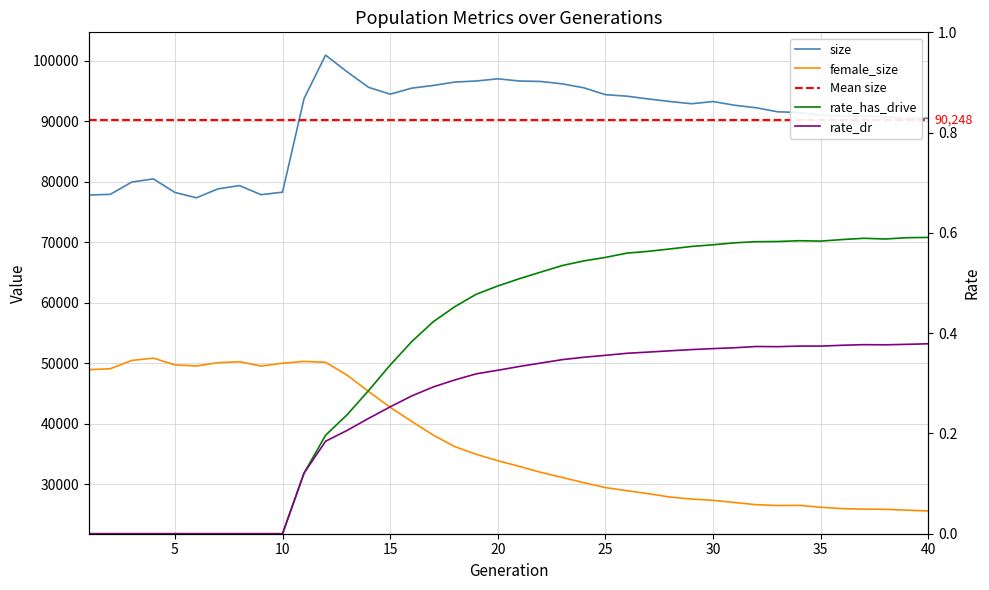

True or false: size and female_size cross at least once.

False